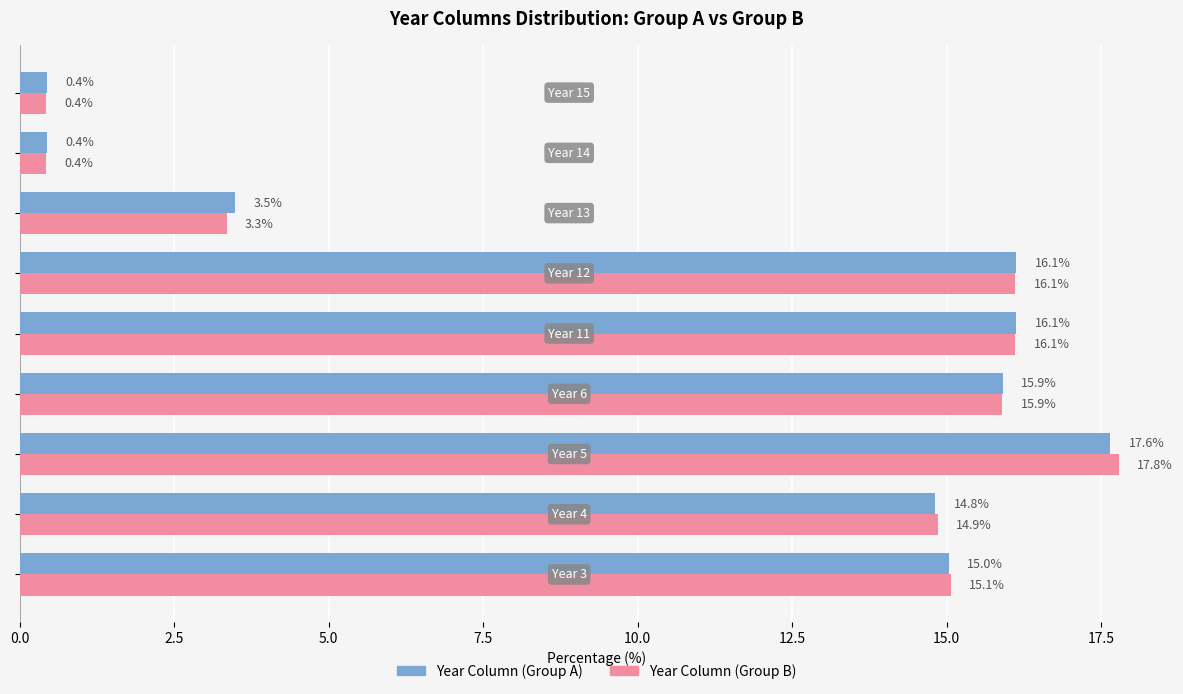

Which series has the largest range (max minus min)?

Year Column (Group B)